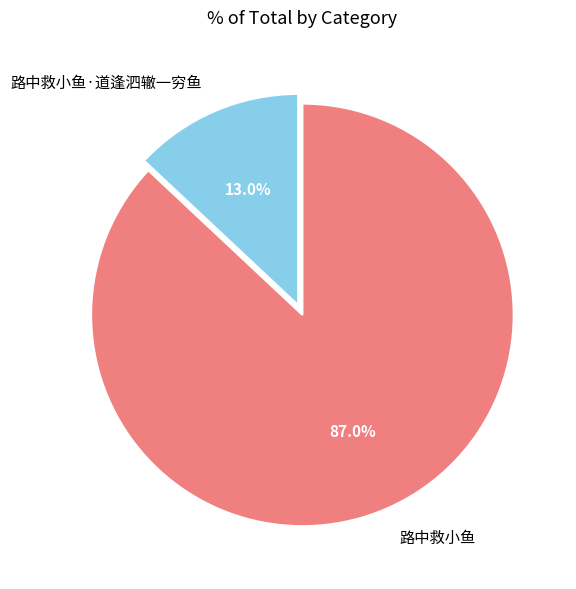

Does 路中救小鱼 represent more than half of the total?

Yes